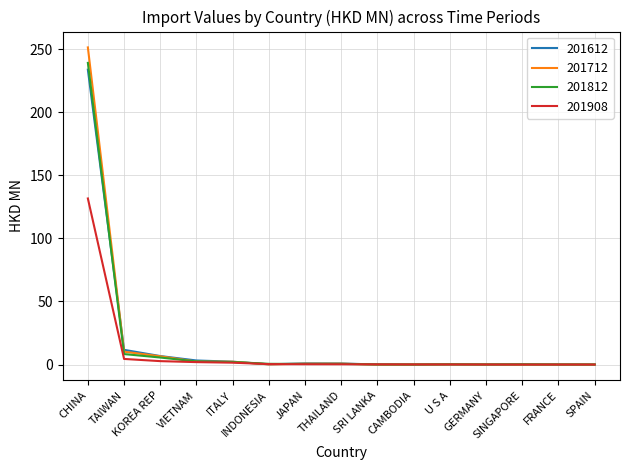

Which series has the widest spread of values?

201712